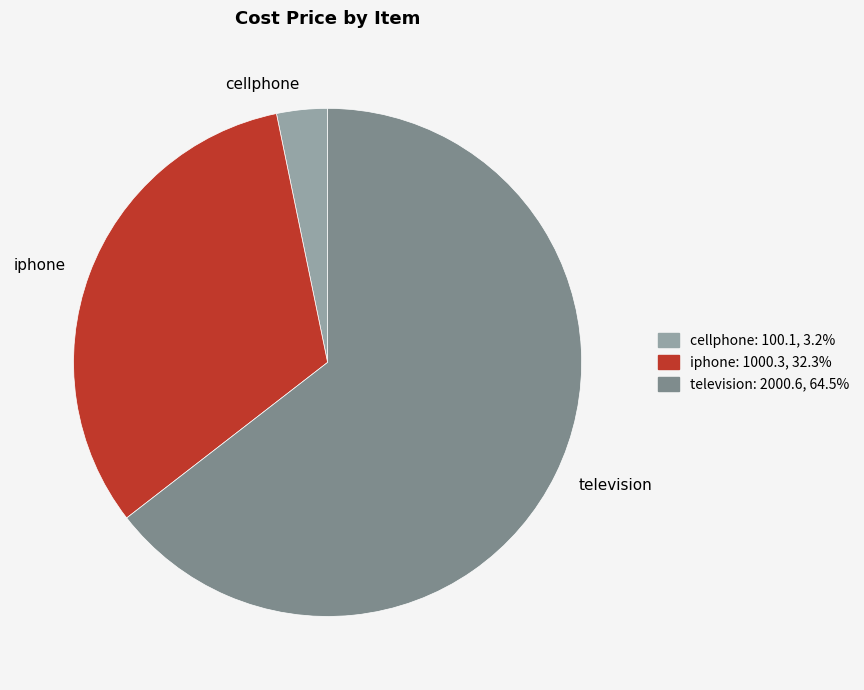

Which slice is the smallest?

cellphone